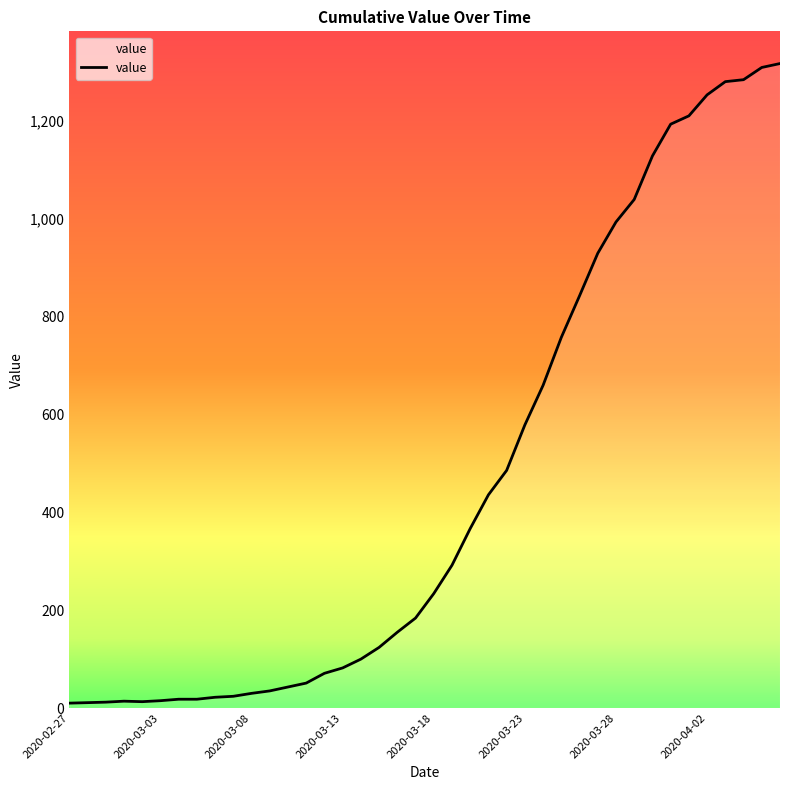

What is the greatest value displayed?

1318